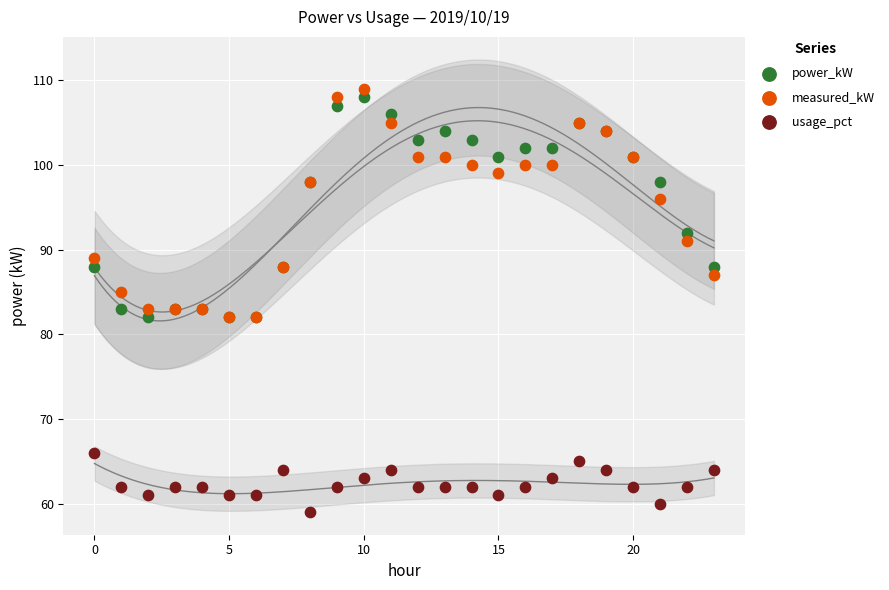

Which series has the largest Y range (max minus min)?

measured_kW